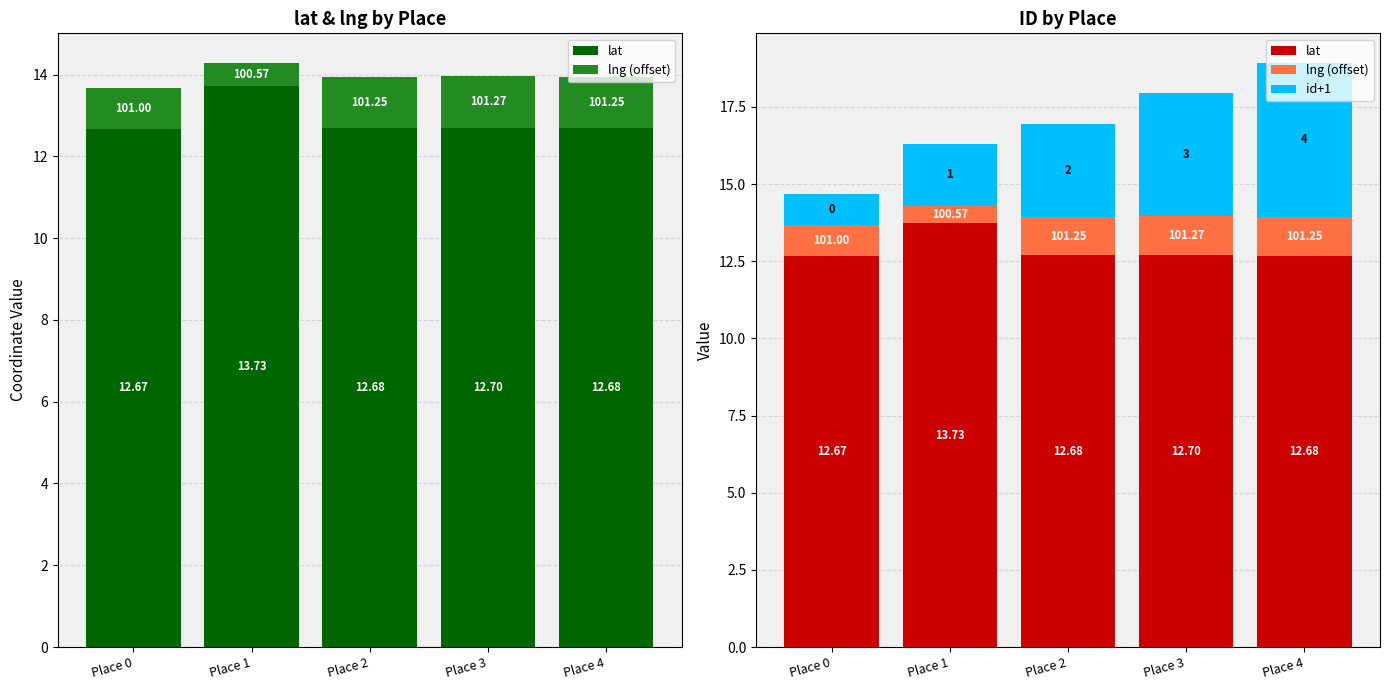

Between Place 0 and Place 1, which series saw the biggest shift?

lat